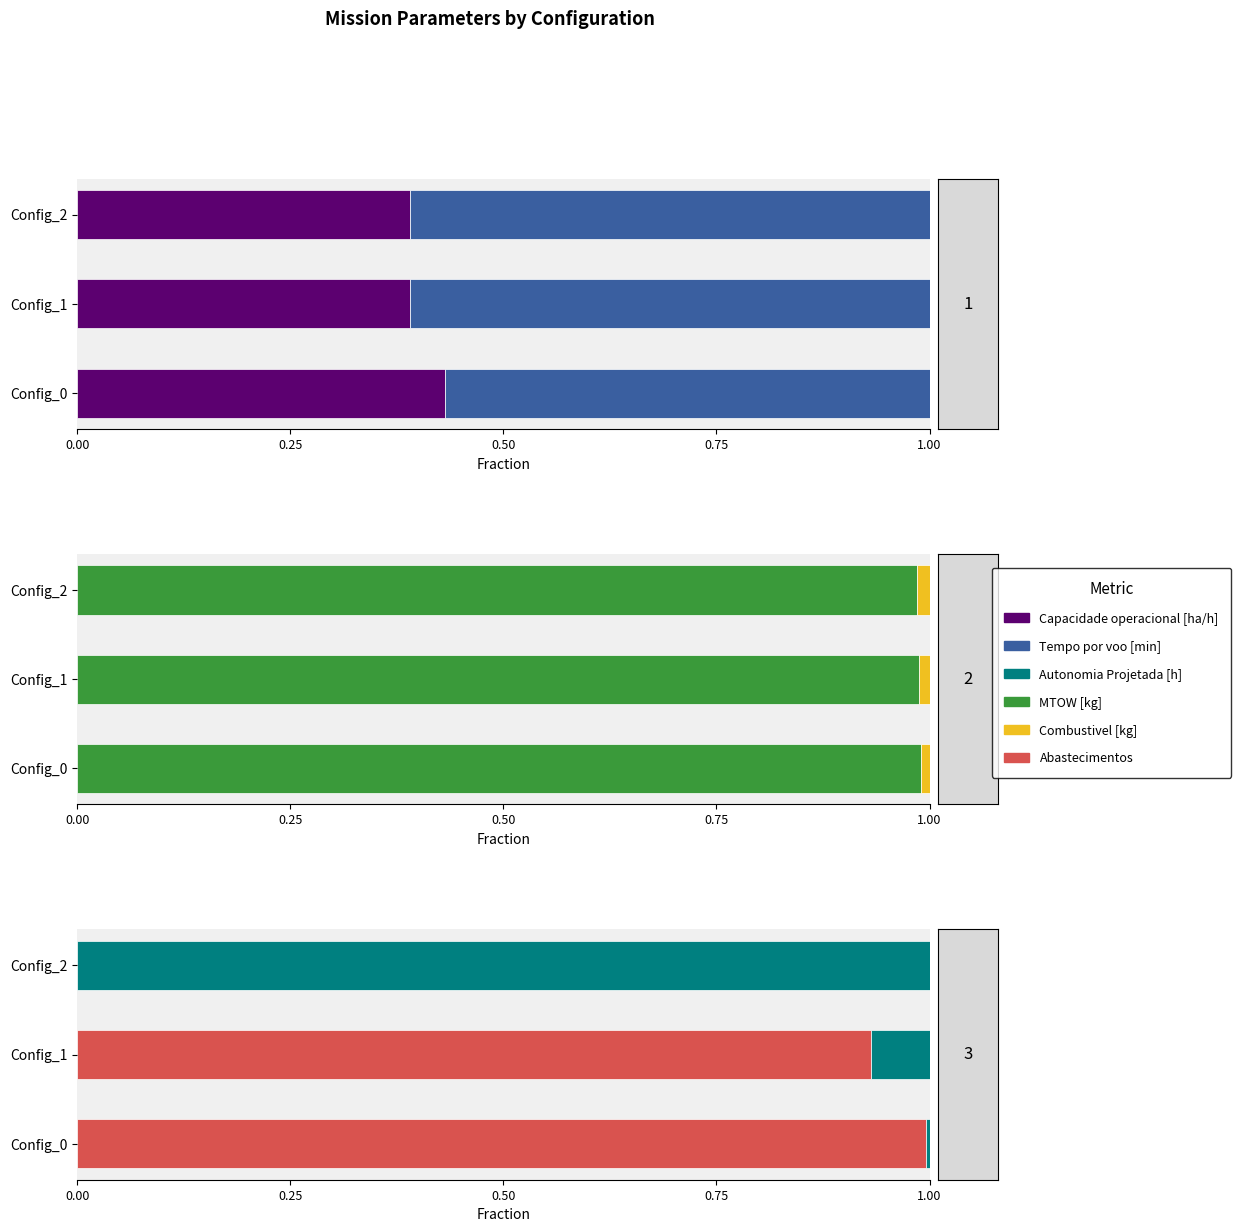

Which has a higher value, 0.50 or 0.25?

0.25